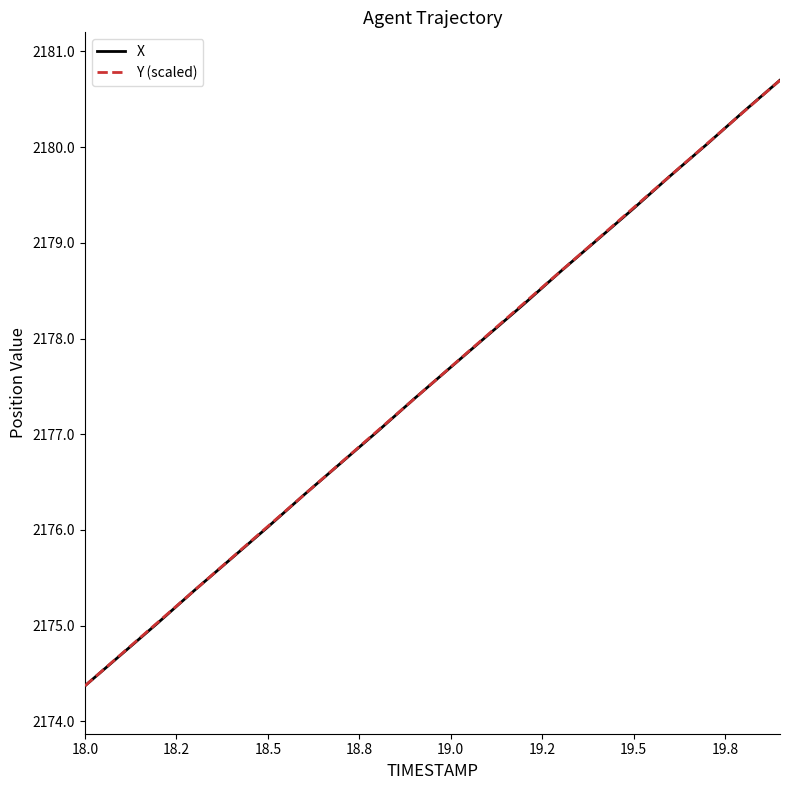

How many lines are shown in the chart?

2